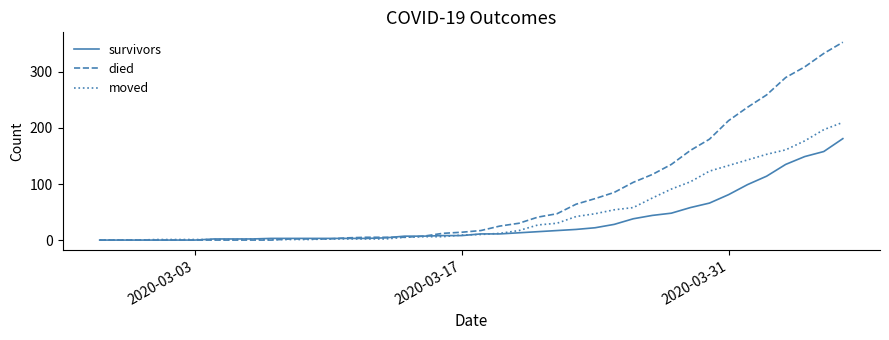

Which series has the largest range (max minus min)?

died